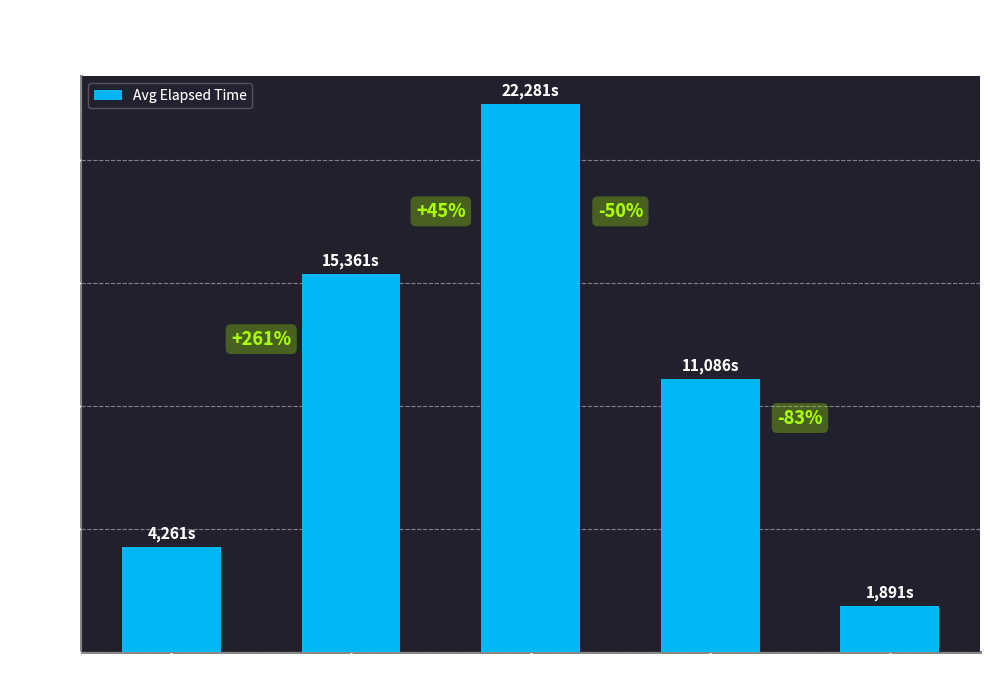

Reading left to right, list all the values displayed in this chart.

Card_module=4261	color=15361	Bill_acceptor_status=22281	status=11086	Printer_status=1891